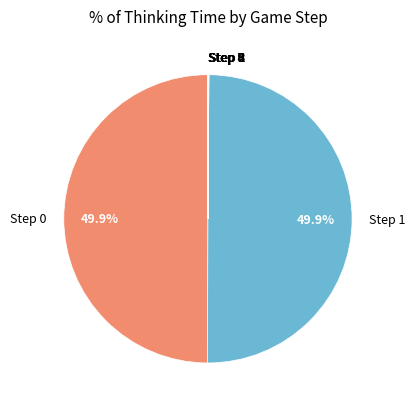

To the nearest percent, what is the difference between the largest and smallest slice percentages?

50%